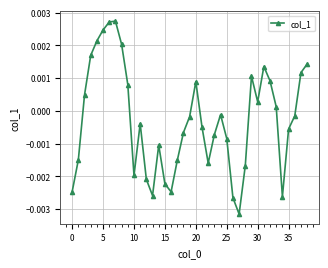

How many points are higher than both their immediate neighbors (excluding endpoints)?

7